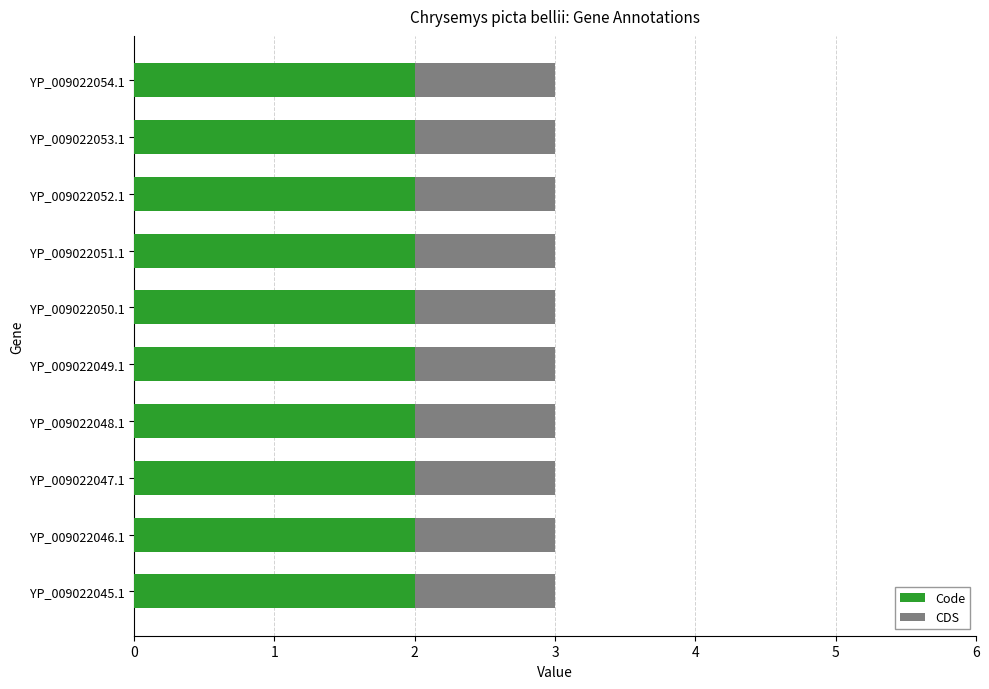

What is the total value across all series at YP_009022048.1?

3